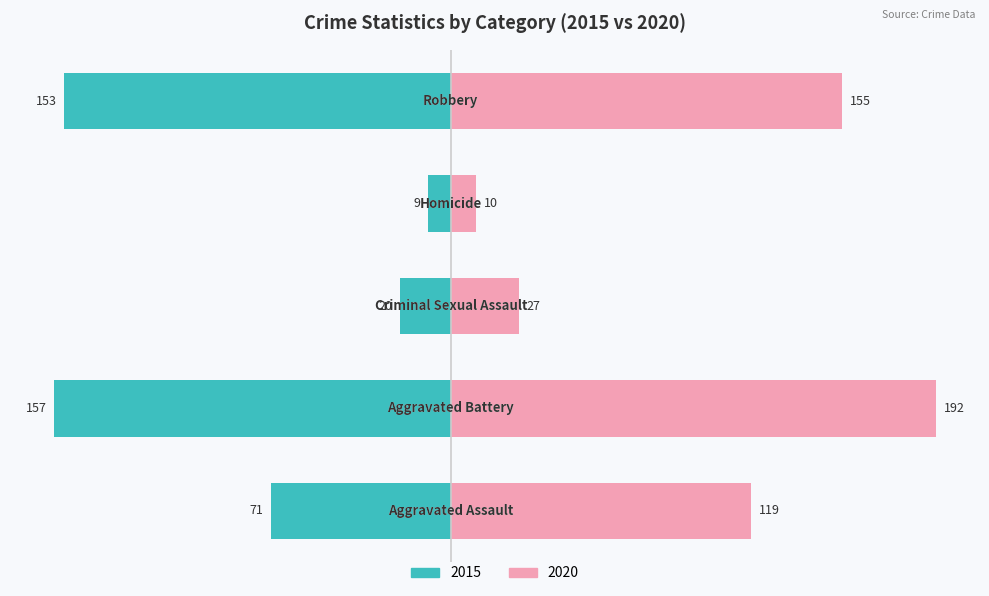

At which label does 2020 reach its peak?

Aggravated Battery